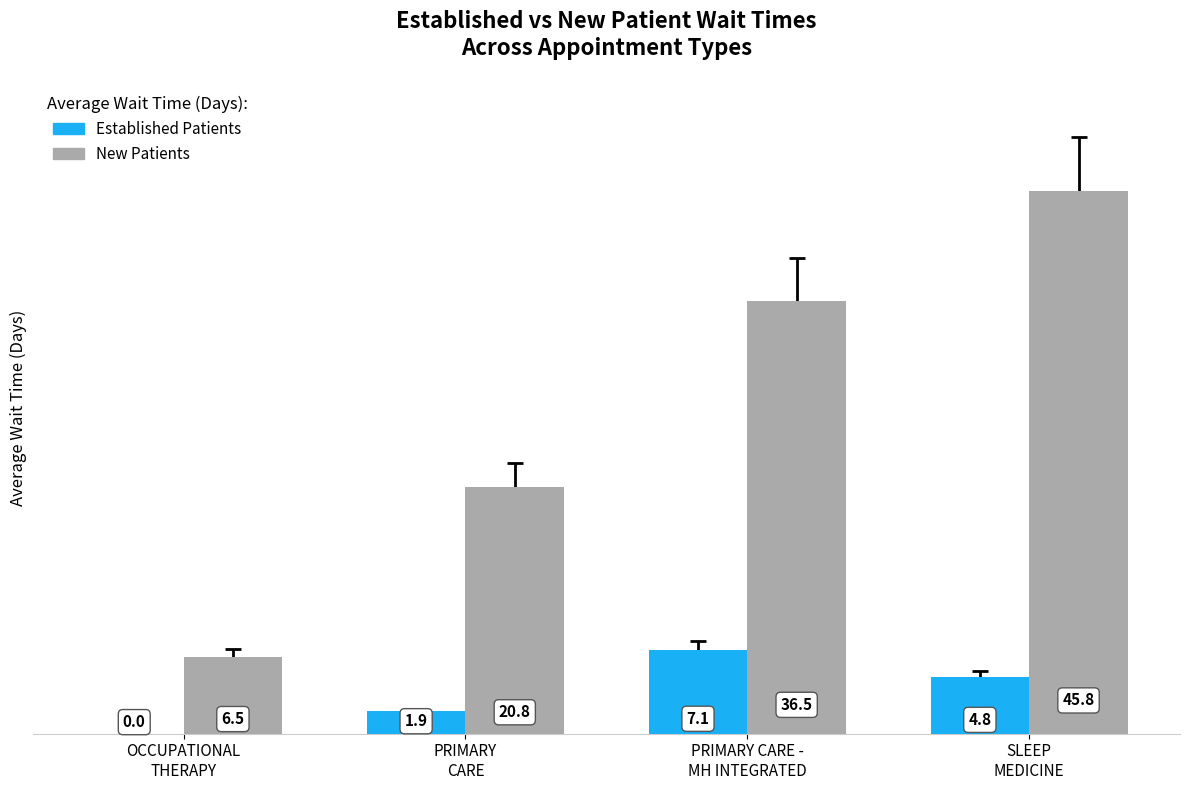

Are the bars horizontal?

No